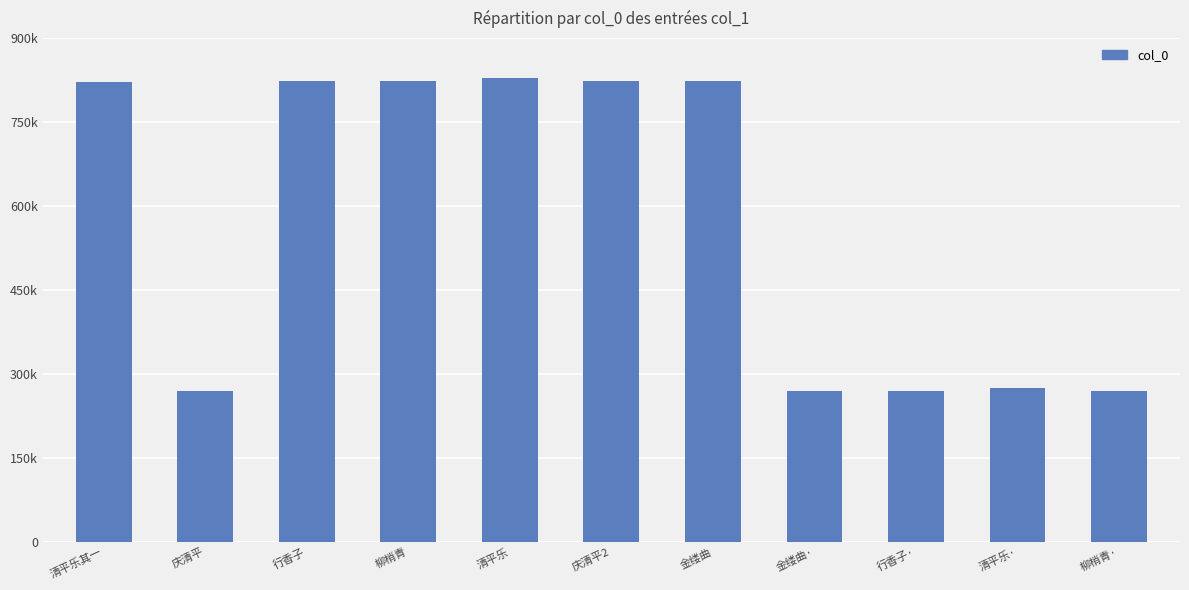

The chart shows a value of 175875 at 清平乐·. True or false?

False